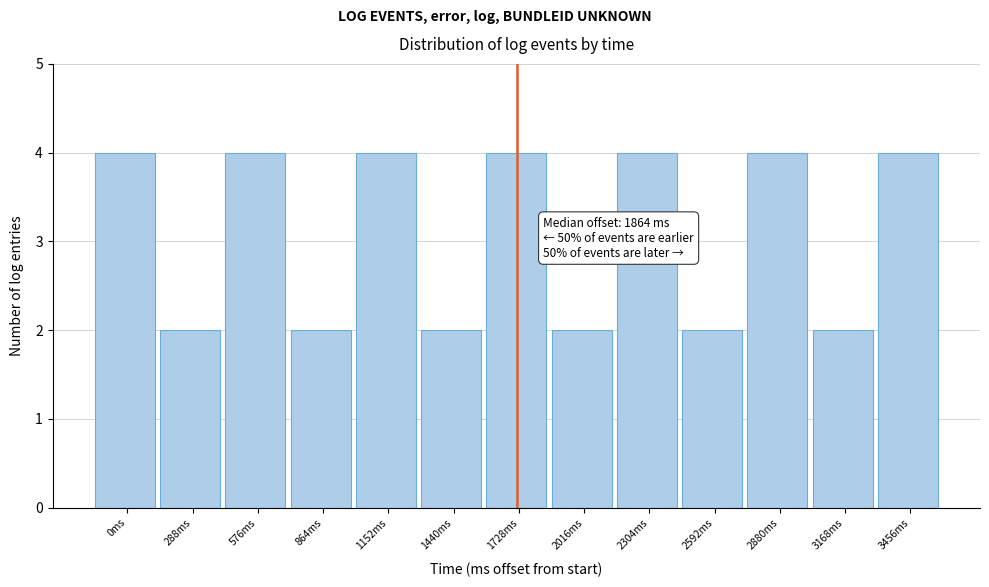

Reading left to right, list all the values displayed in this chart.

4	2	4	2	4	2	4	2	4	2	4	2	4